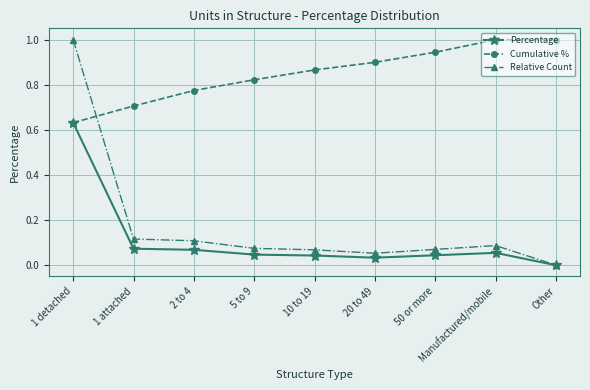

Which series has the widest spread of values?

Relative Count